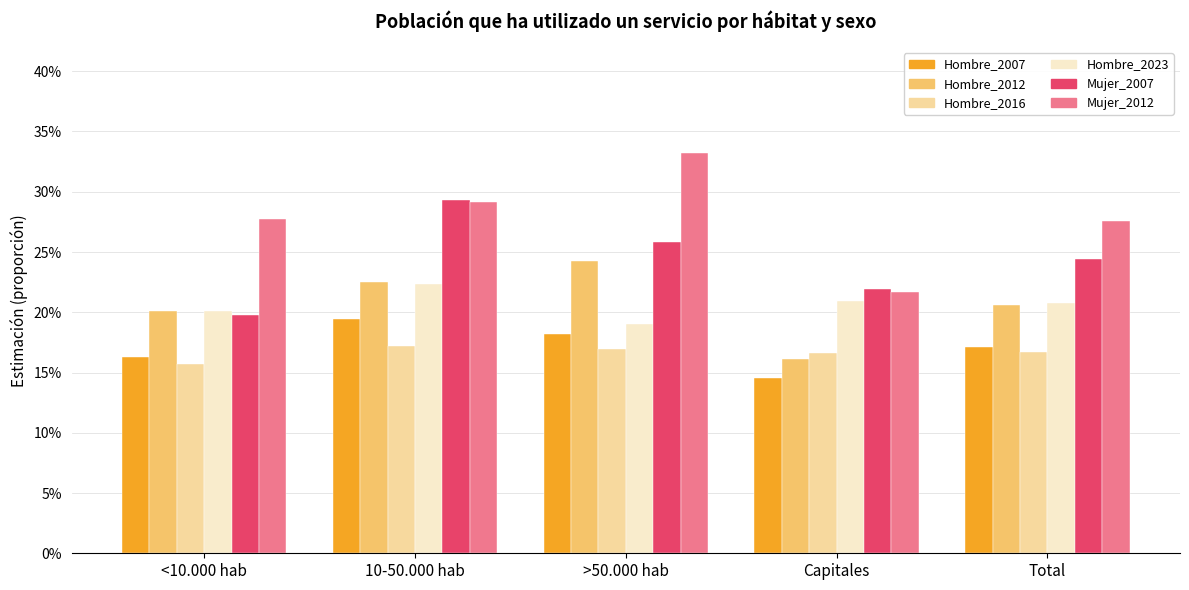

Which series changed the most between 10-50.000 hab and Capitales?

Mujer_2012